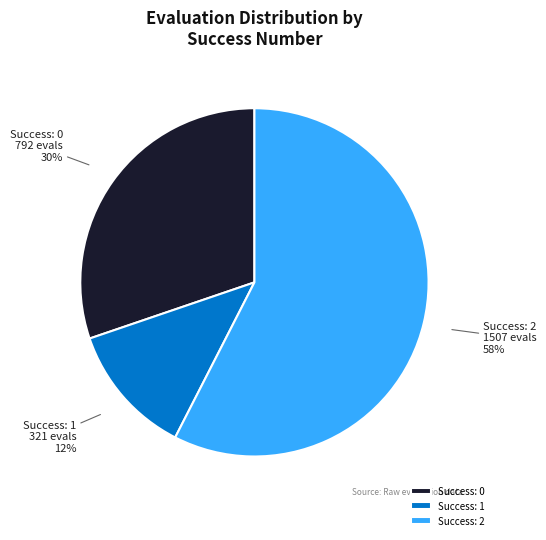

Combined, do Success: 1 and Success: 0 account for over 50%?

No